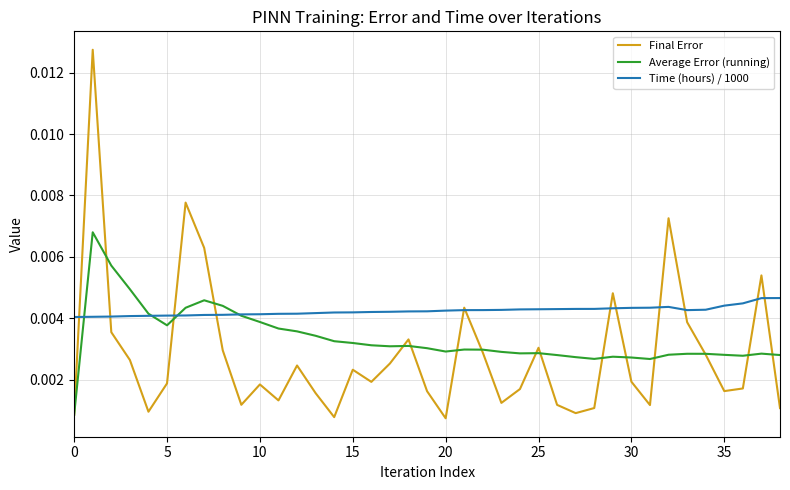

How many series are shown in this chart?

3